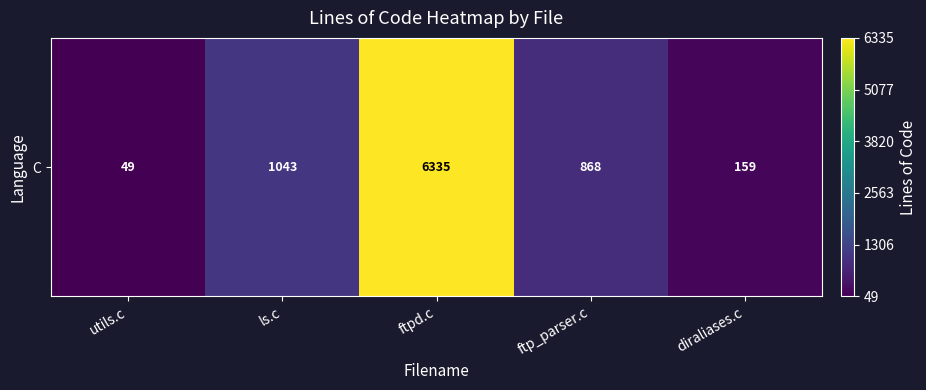

What is the ratio of the value at ftp_parser.c to the value at utils.c?

17.7